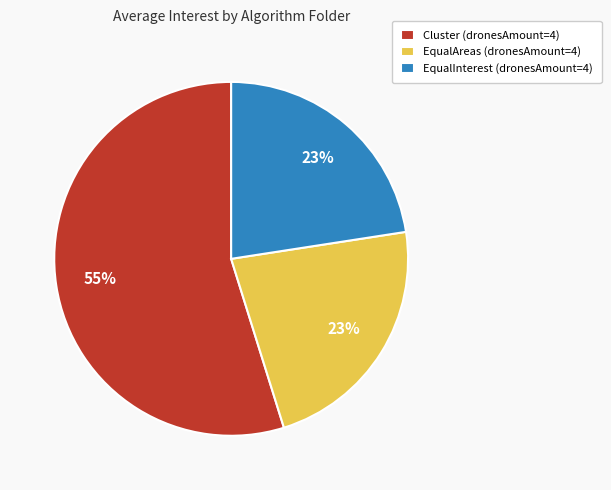

What is the ratio of the value at EqualInterest (dronesAmount=4) to the value at EqualAreas (dronesAmount=4)?

1.0